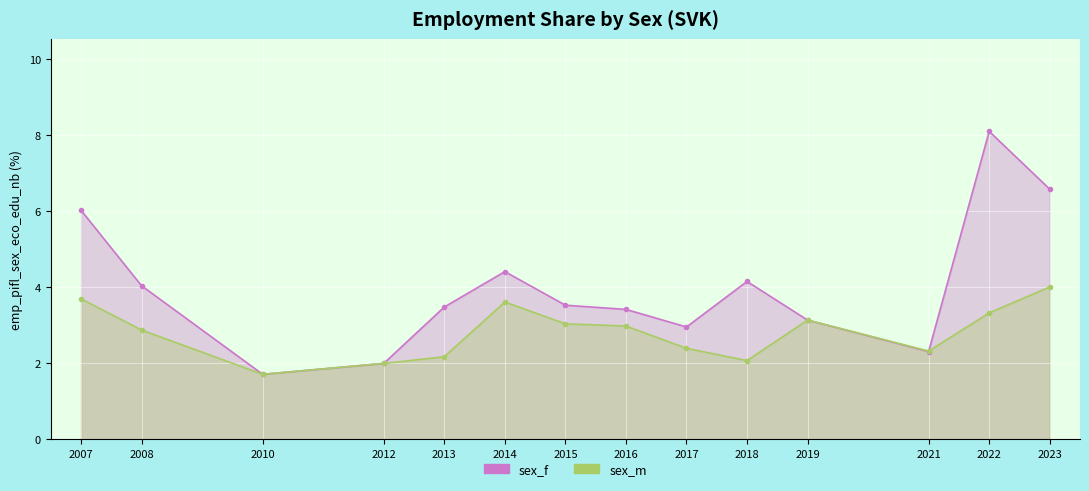

How many lines are shown in the chart?

2